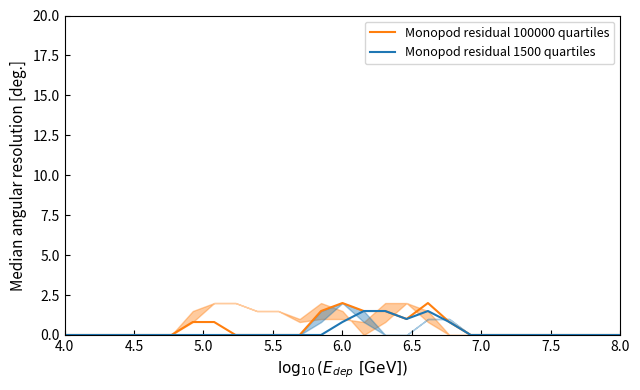

Does the chart display data point markers on the line(s)?

No